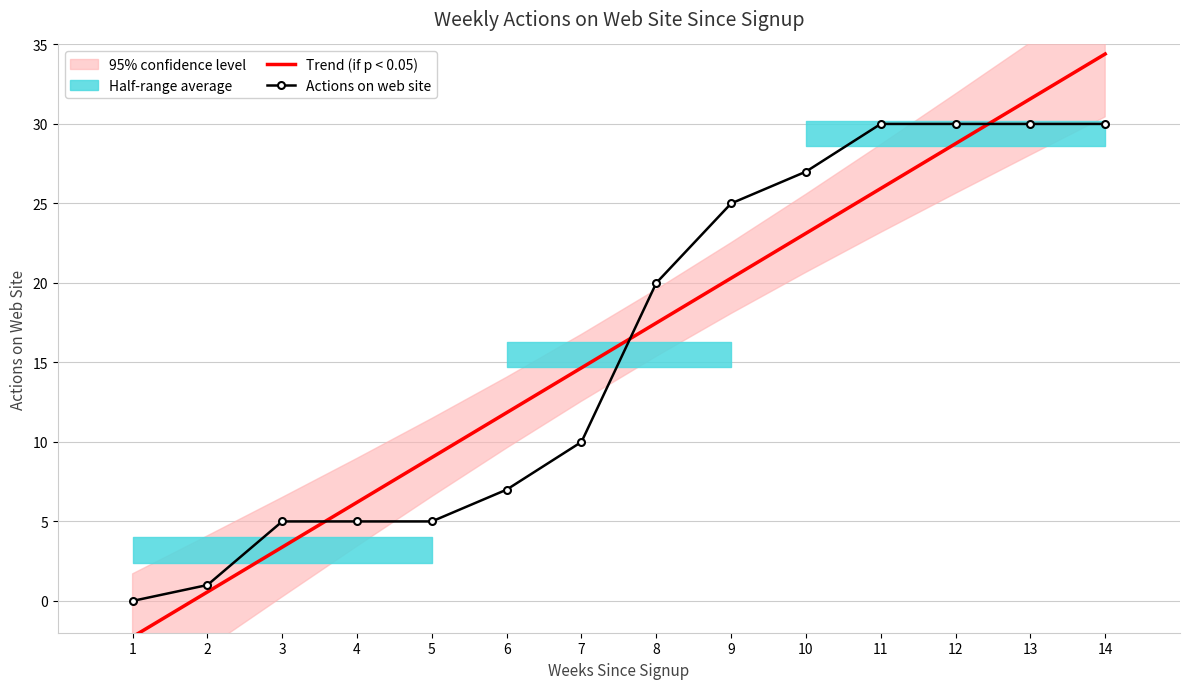

Which series has the widest spread of values?

Trend (if p < 0.05)